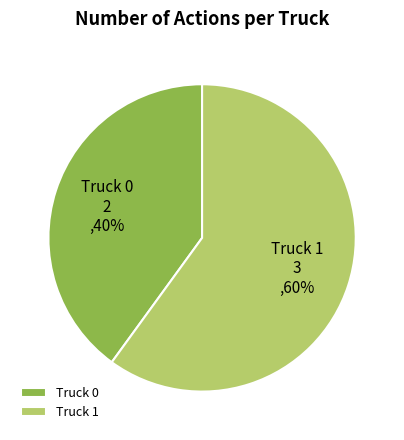

Rank the categories by value from lowest to highest.

Truck 0, Truck 1